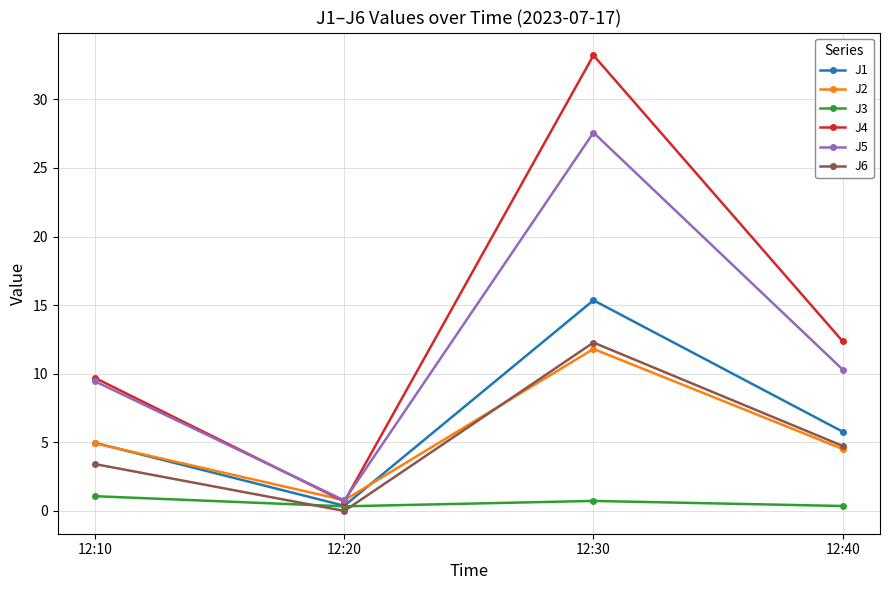

Which series has the largest total across all categories?

J4